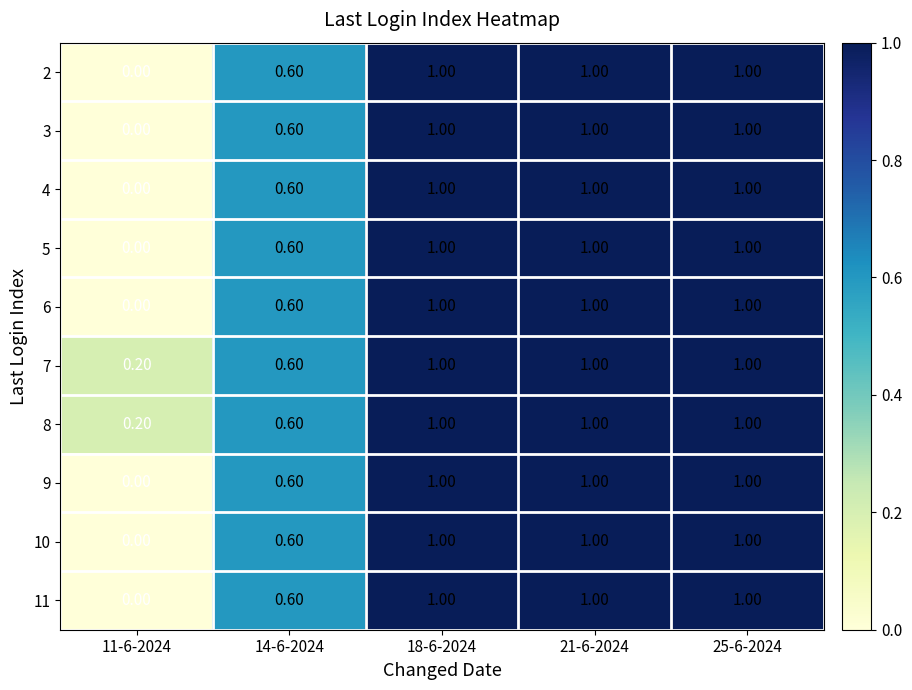

At how many categories does at least one series exceed 0?

5